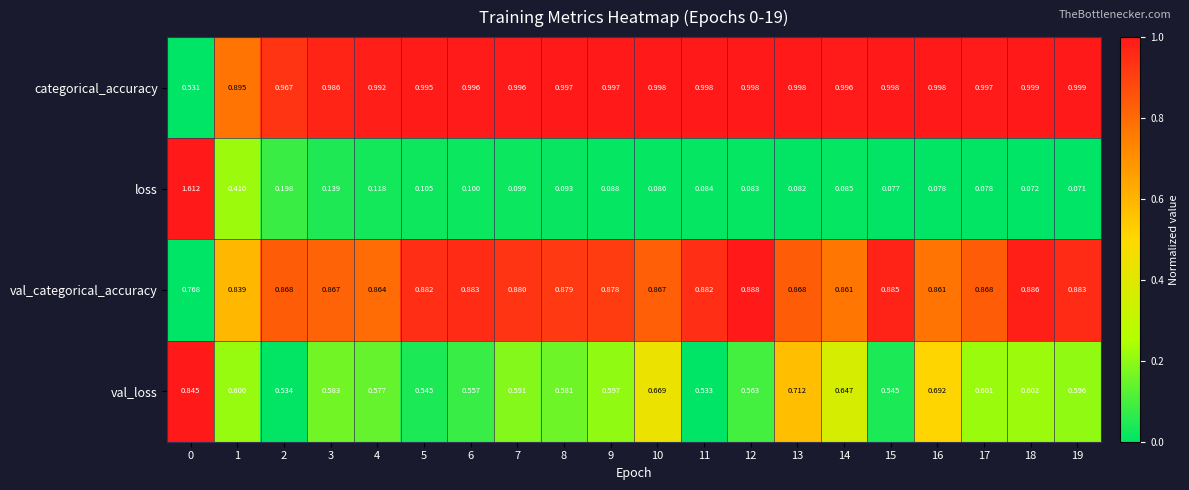

Which series has the largest total across all categories?

categorical_accuracy